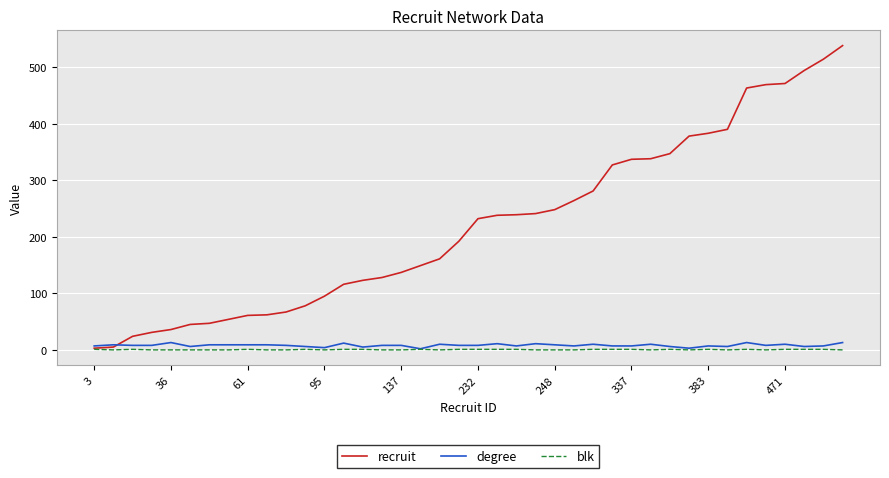

Which series has the largest total across all categories?

recruit